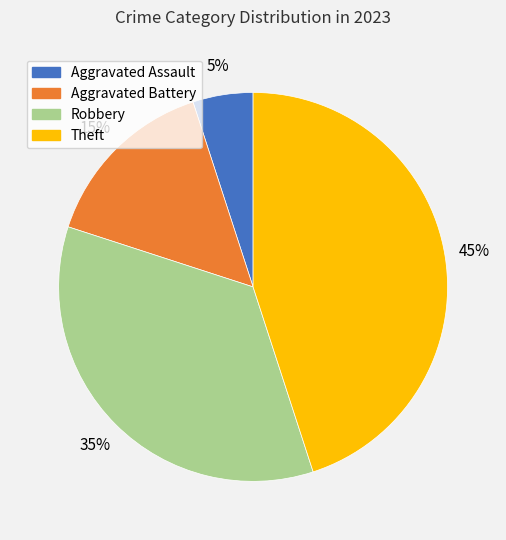

Combined, do Theft and Aggravated Battery account for over 50%?

Yes